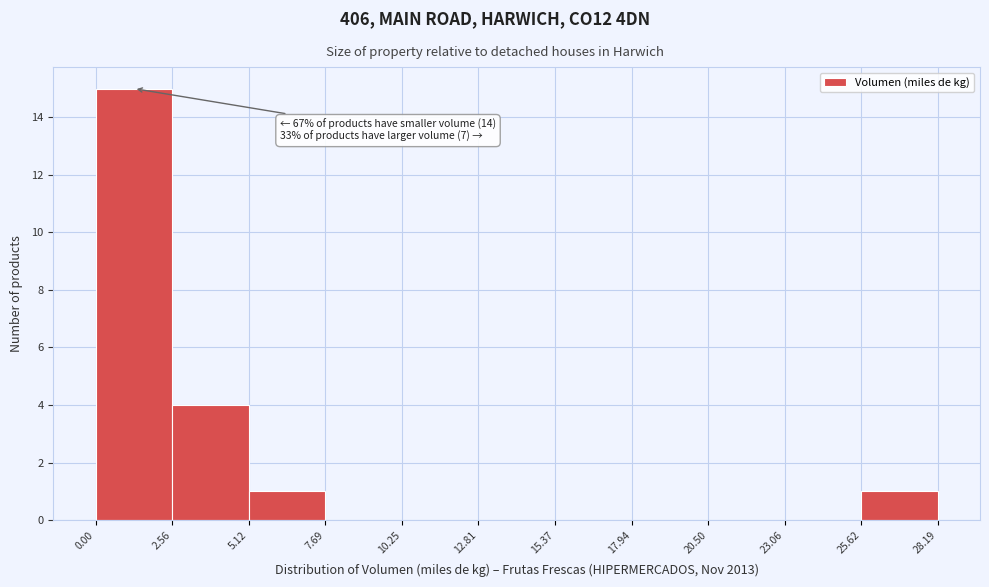

Over which range of the x-axis is the bar tallest?

0.00 to 2.56